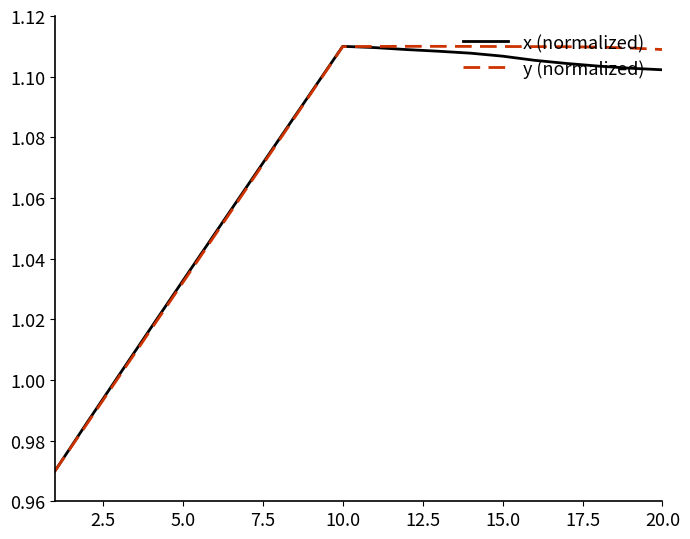

True or false: y (normalized) has a value of 1.9 at 20.0.

False